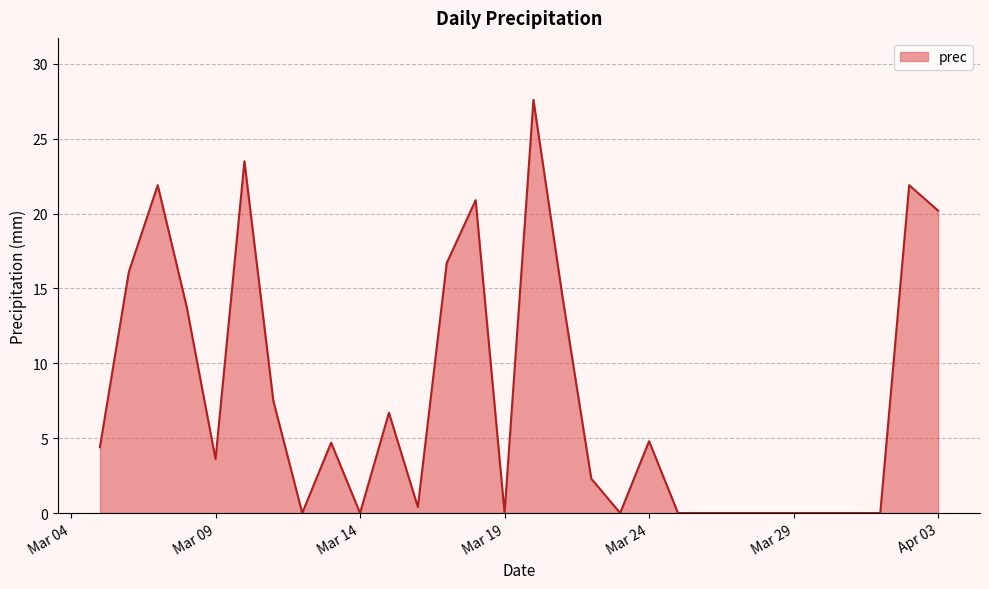

What is the difference between the maximum and minimum values?

27.6